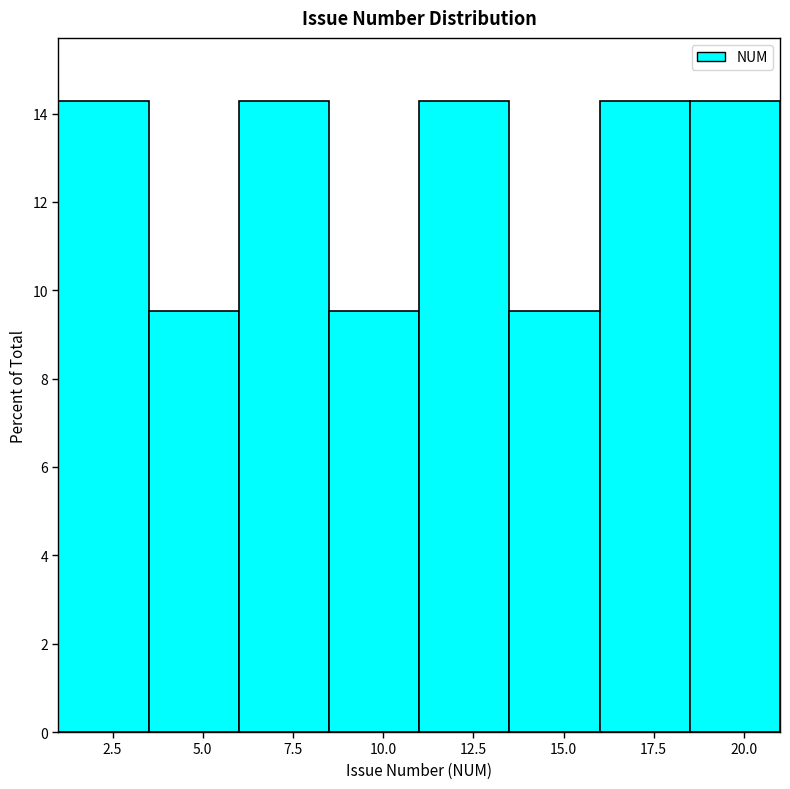

How tall is the bar that spans 11.0 to 13.5 on the x-axis? The values are not printed on the chart, so give them approximately, as read against the axis.

14.2